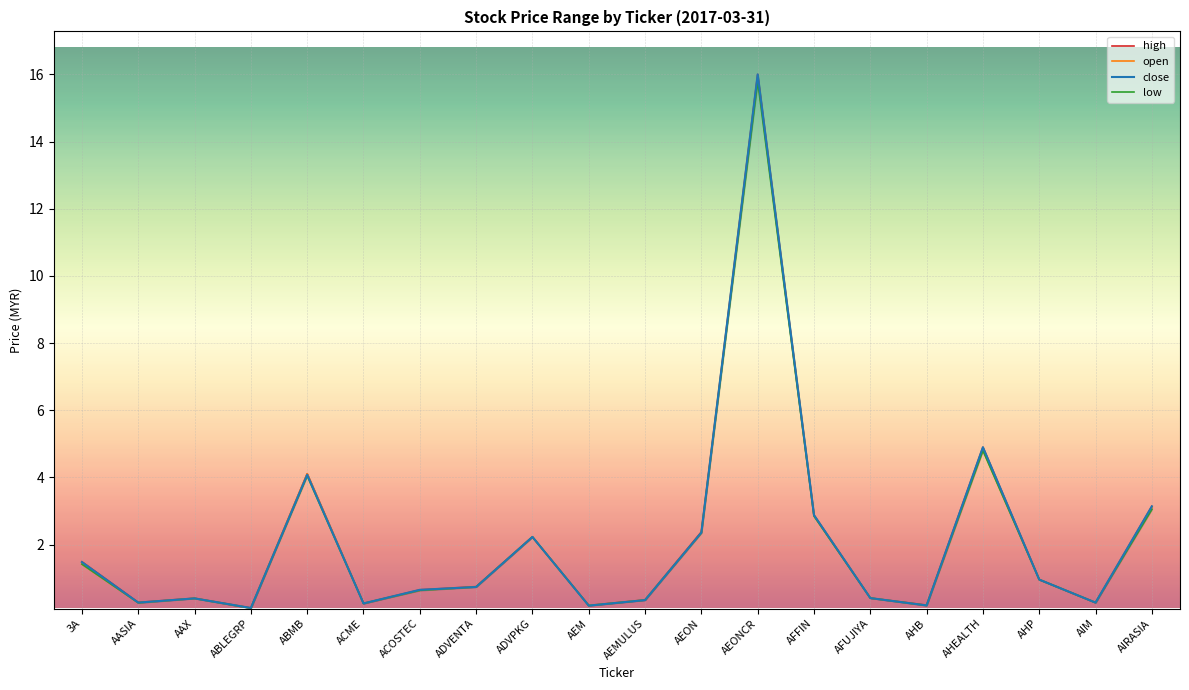

Which label corresponds to the smallest value in the chart?

ABLEGRP